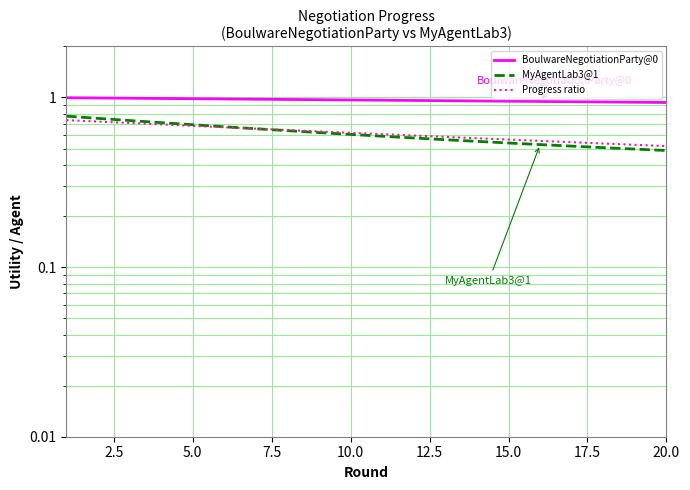

After their last crossing, which series has the higher values: Progress ratio or MyAgentLab3@1?

Progress ratio